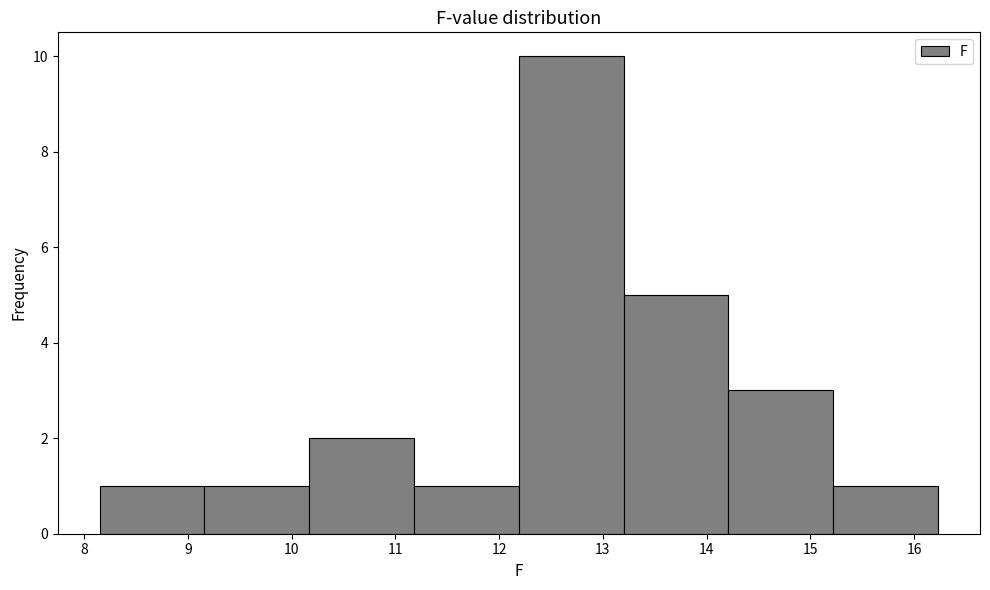

Reading left to right, list every bar in this chart as the range it spans on the x-axis followed by its height. Neither the bar edges nor the heights are printed on the chart, so give them approximately, as read against the axes.

8.15 to 9.16: 1
9.16 to 10.17: 1
10.17 to 11.18: 2
11.18 to 12.19: 1
12.19 to 13.20: 10
13.20 to 14.21: 5
14.21 to 15.22: 3
15.22 to 16.23: 1